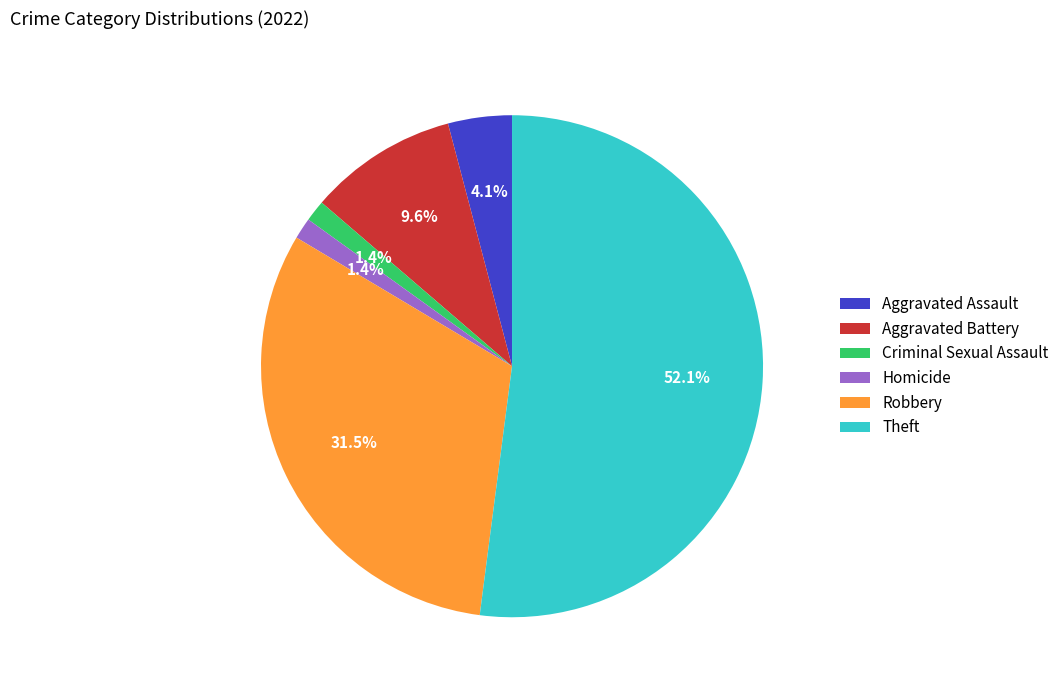

The Robbery slice represents 41% of the pie. True or false?

False